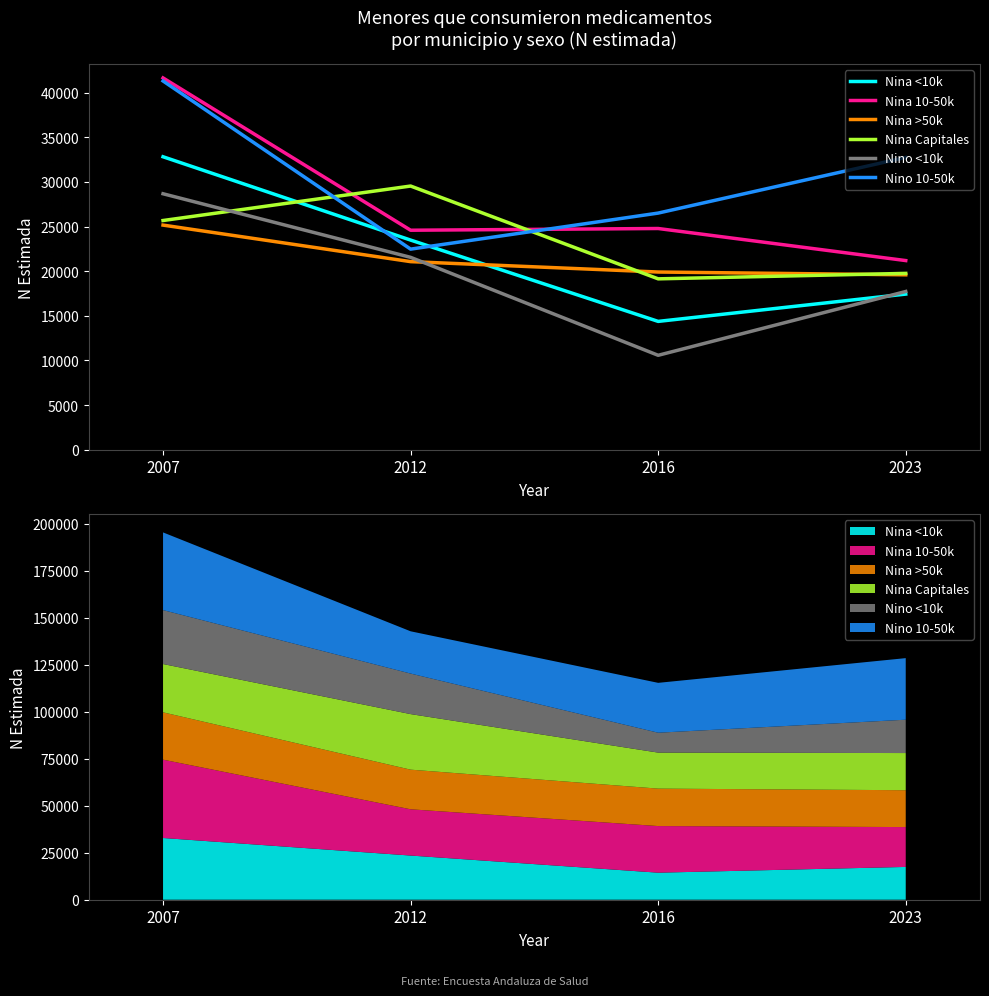

Rank the series at 2016 from highest to lowest value.

Nino 10-50k, Nina 10-50k, Nina >50k, Nina Capitales, Nina <10k, Nino <10k